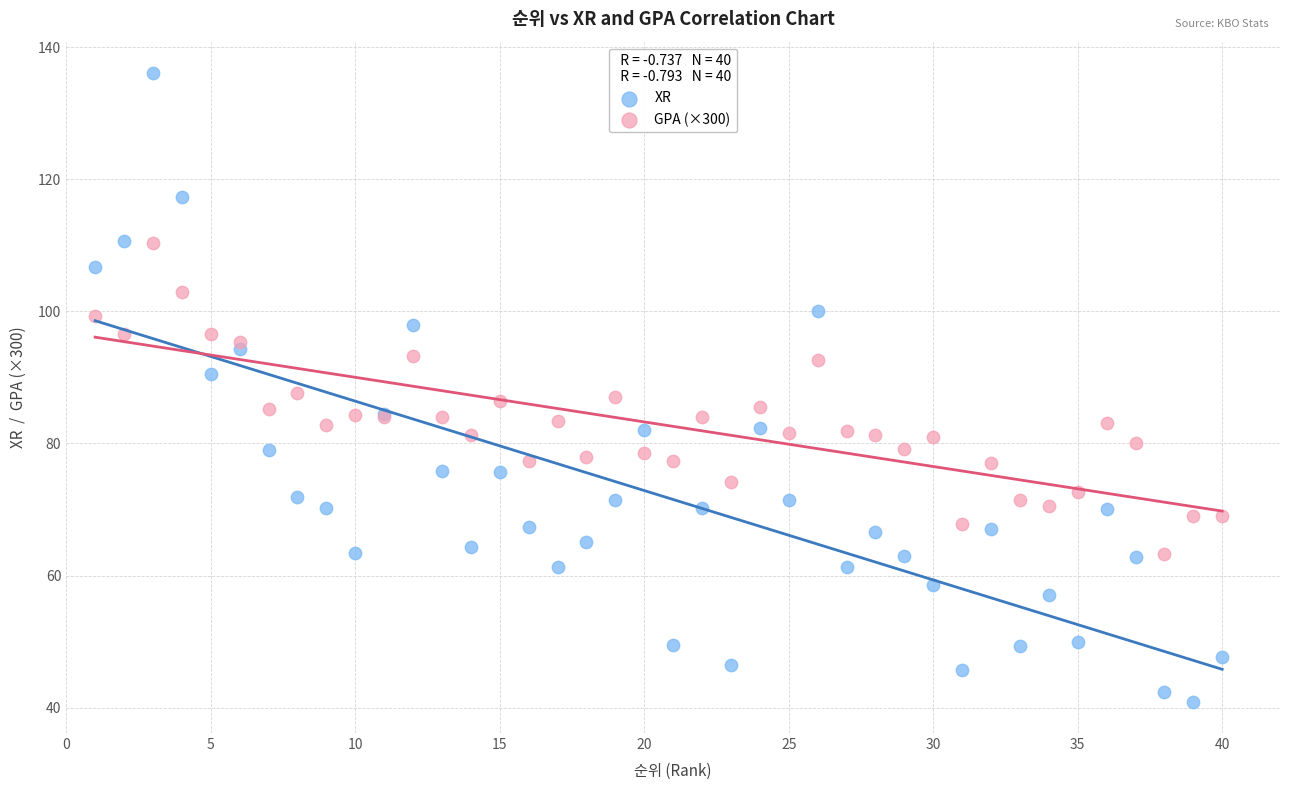

Which series has the widest spread of Y values?

XR